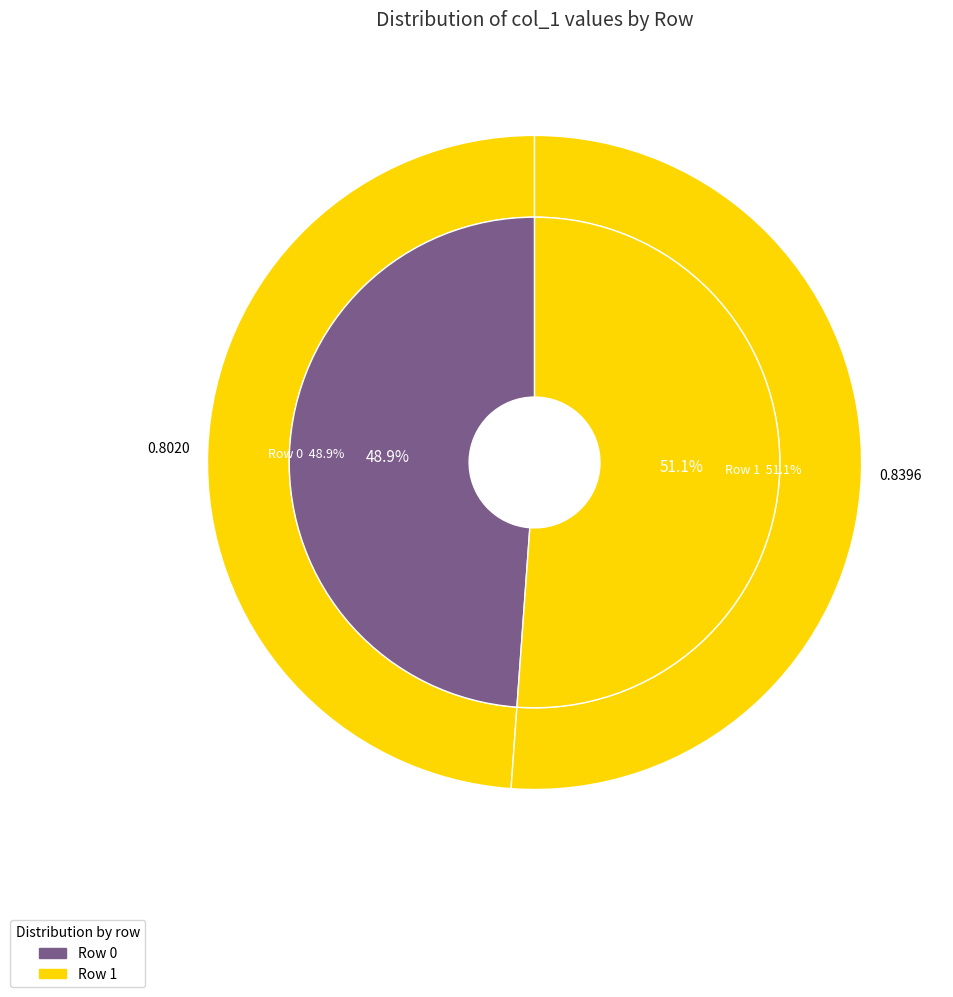

What percentage do Row 0 and Row 1 together represent?

100.0%